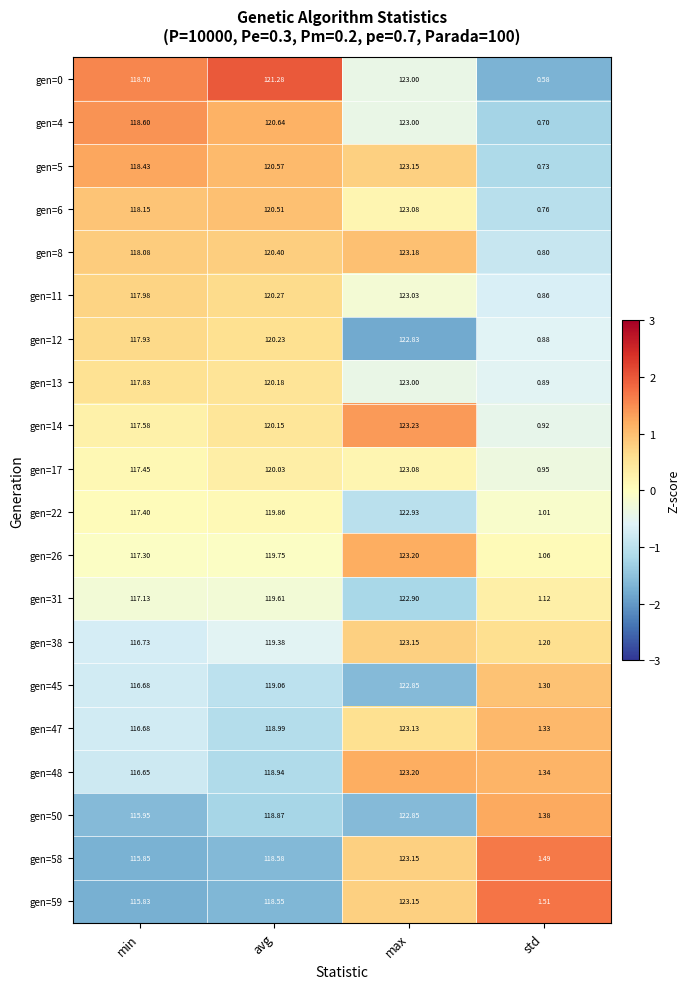

At which label is gen=5 closest to 61?

min